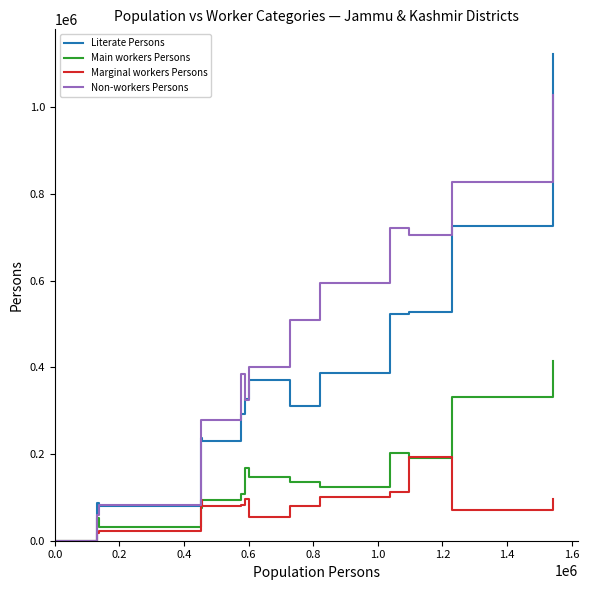

What is the difference between the maximum and minimum values in the Non-workers Persons series?

1029039